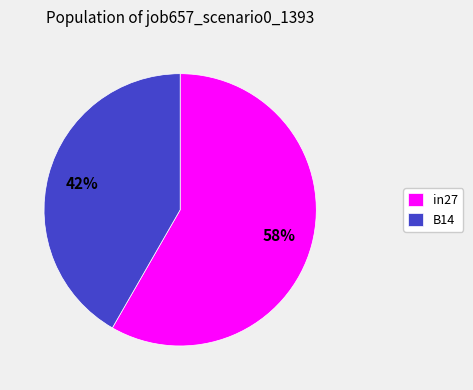

Do B14 and in27 together represent more than half of the pie?

Yes